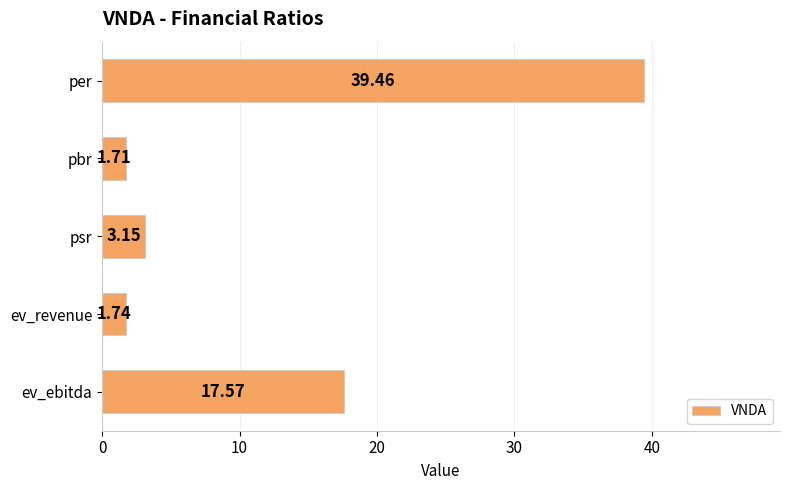

What is the ratio of the value at ev_ebitda to the value at per?

0.4